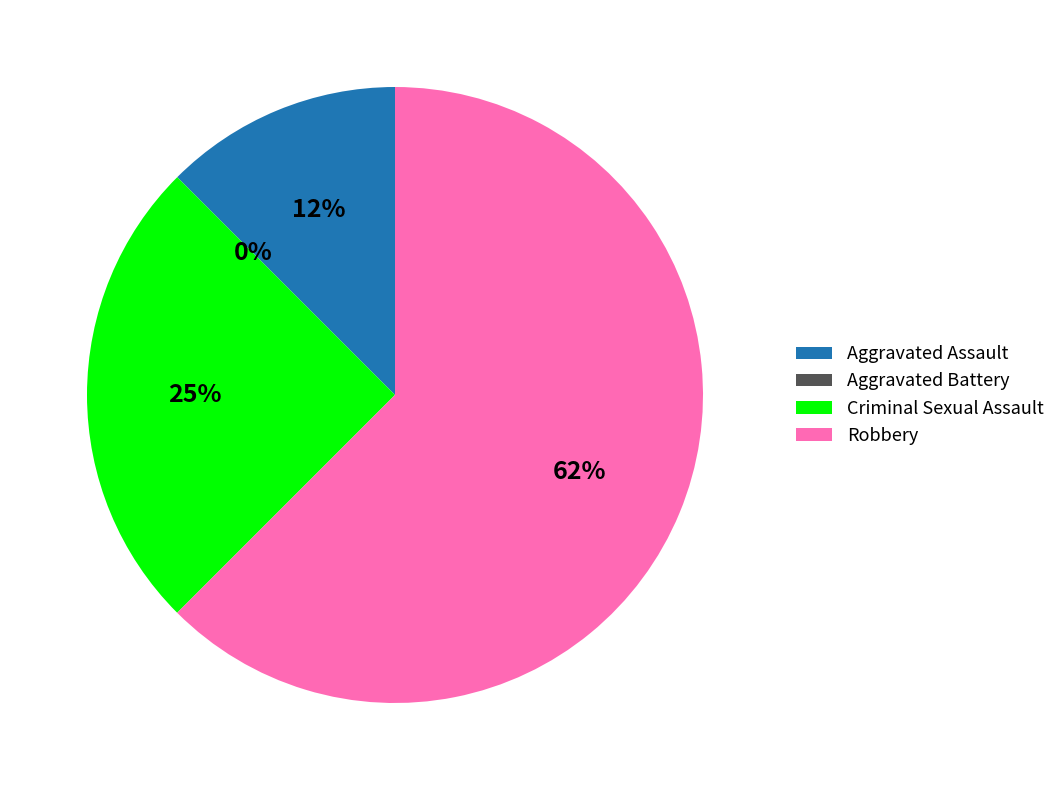

Rank the categories by value from lowest to highest.

Aggravated Battery, Aggravated Assault, Criminal Sexual Assault, Robbery